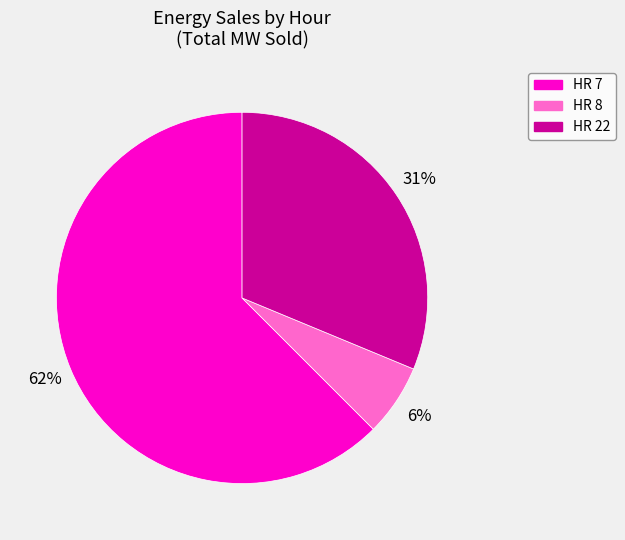

Rank the categories by value from lowest to highest.

HR 8, HR 22, HR 7